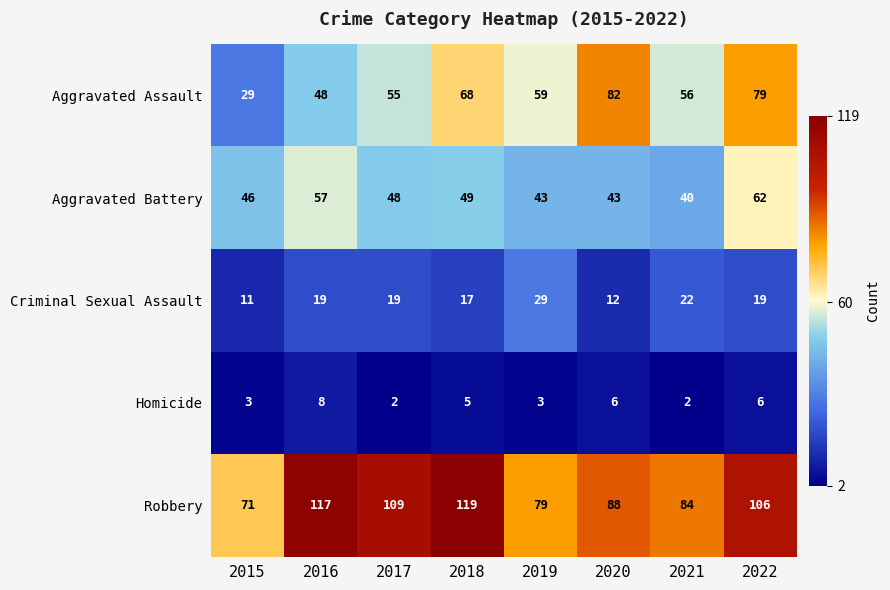

Which category has the lowest value in the Criminal Sexual Assault series?

2015